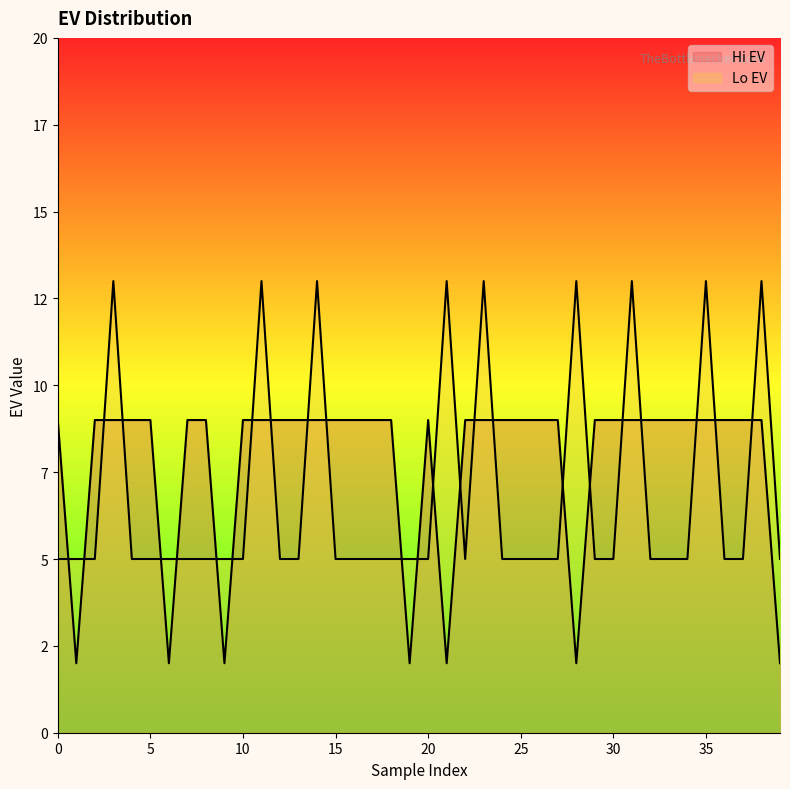

List the series in order of their overall mean, lowest first.

Lo EV, Hi EV